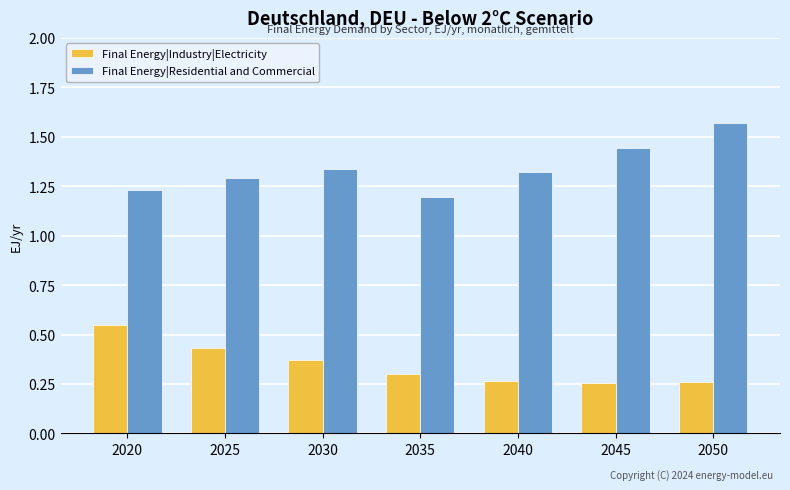

Are the bars grouped side by side (vs. stacked)?

Yes